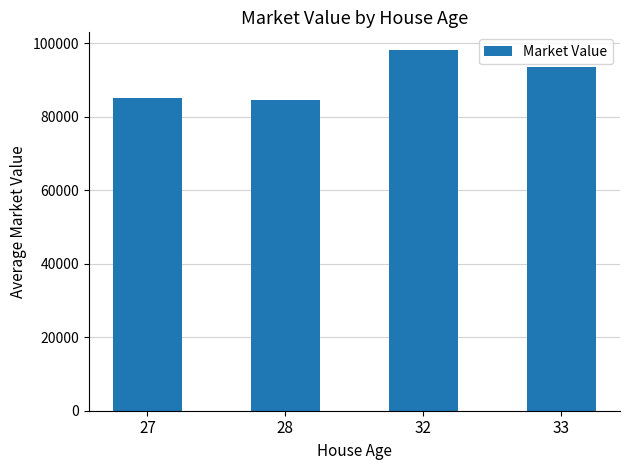

The value at 28 is 143489. True or false?

False